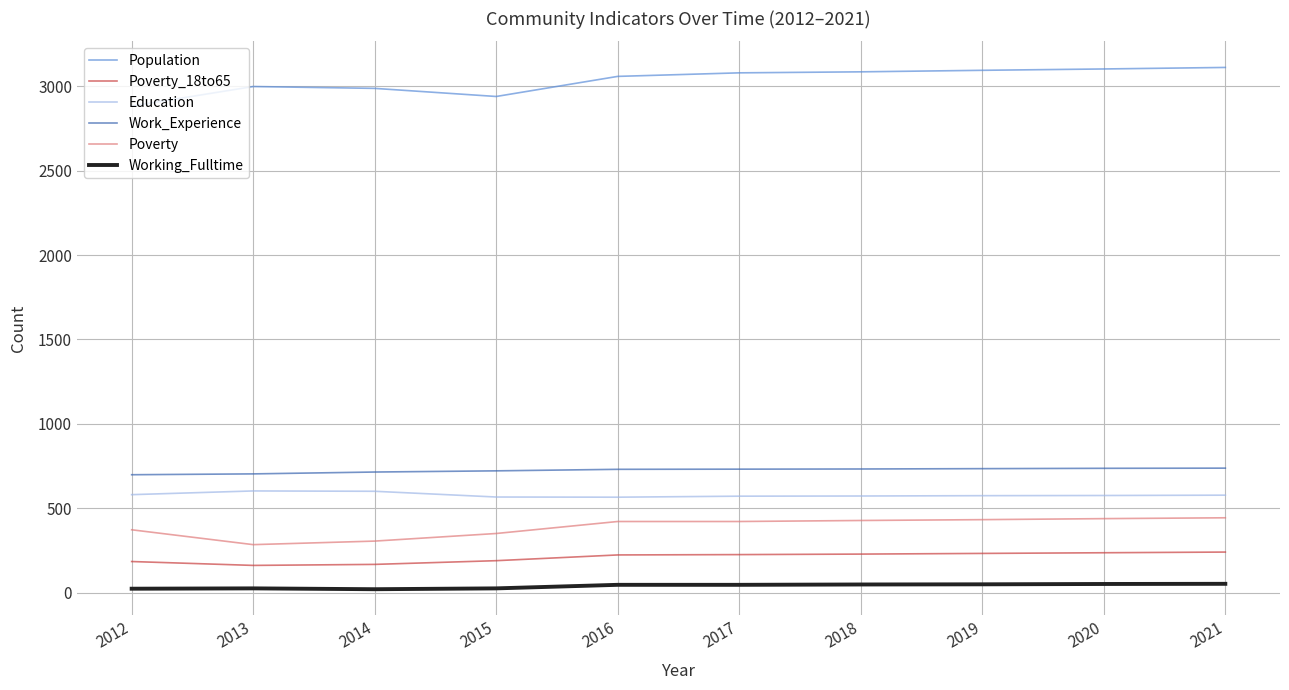

Which series has the largest total across all categories?

Population